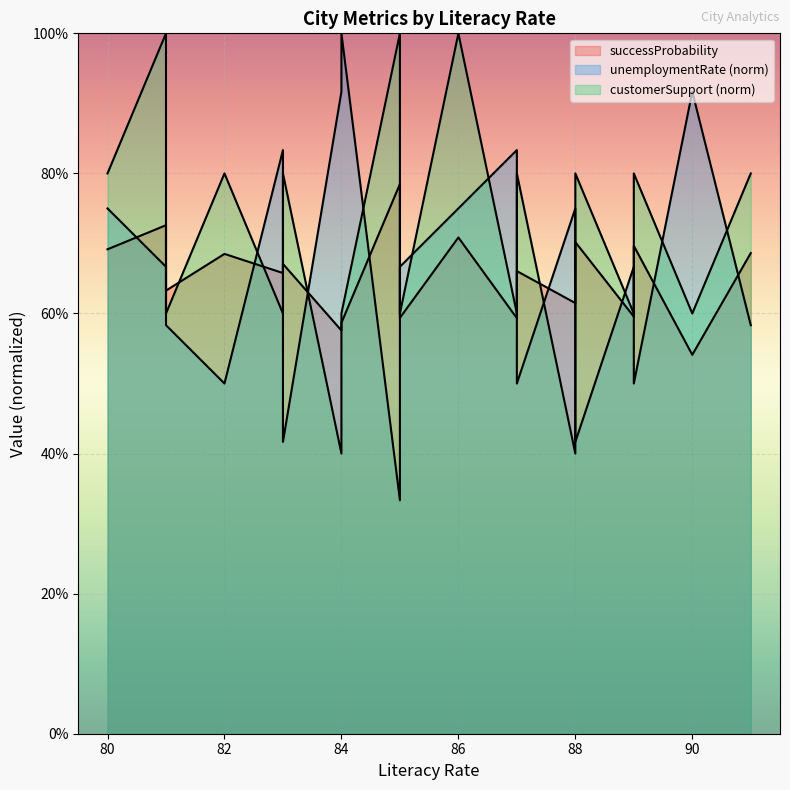

Reading right to left, extract all data points from this chart.

successProbability: 0.7	0.5	0.7	0.6	0.7	0.6	0.7	0.6	0.6	0.7	0.6	0.8	0.6	0.6	0.7	0.7	0.7	0.6	0.7	0.7
unemploymentRate: 0.6	0.9	0.5	0.7	0.4	0.8	0.5	0.6	0.8	0.8	0.7	0.3	1.0	0.9	0.4	0.8	0.5	0.6	0.7	0.8
customerSupport: 0.8	0.6	0.8	0.6	0.8	0.4	0.8	0.8	0.6	1.0	0.6	1.0	0.6	0.4	0.8	0.6	0.8	0.6	1.0	0.8